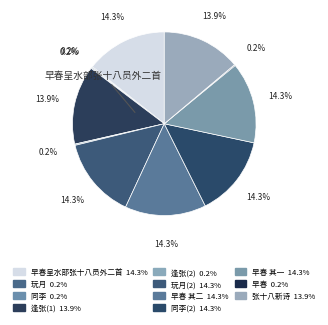

To the nearest percent, what is the average slice percentage?

9%